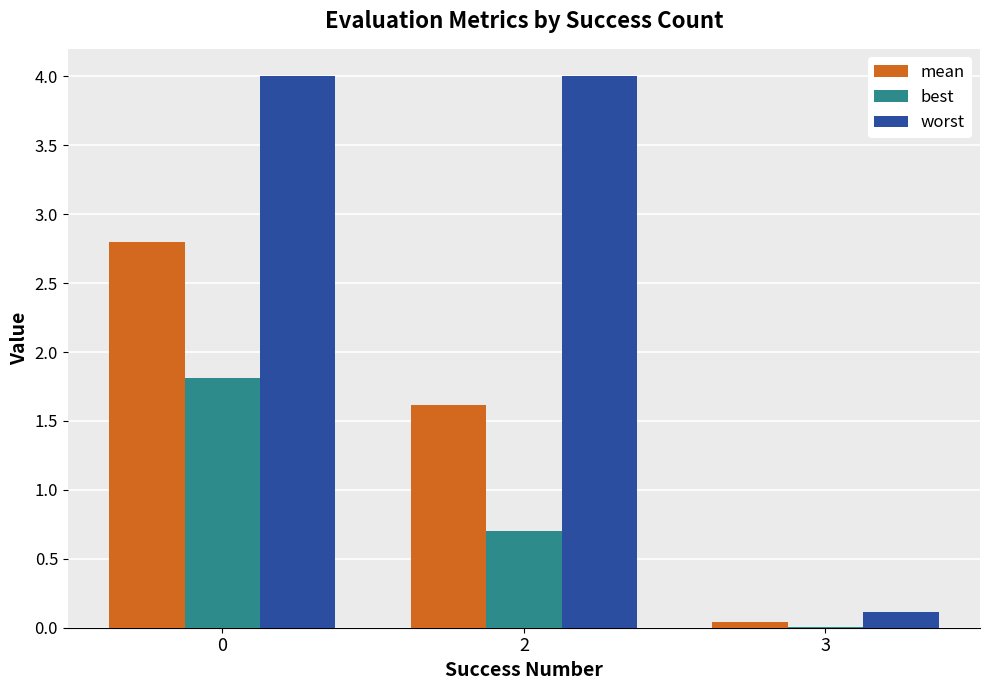

At which label is mean closest to 1?

2